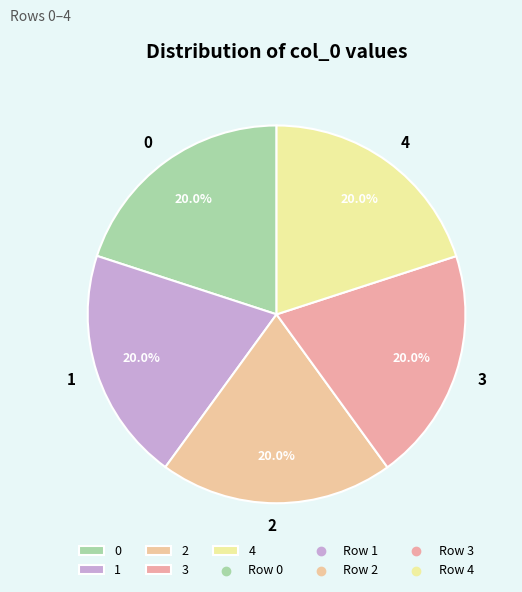

Does 0 represent more than half of the total?

No